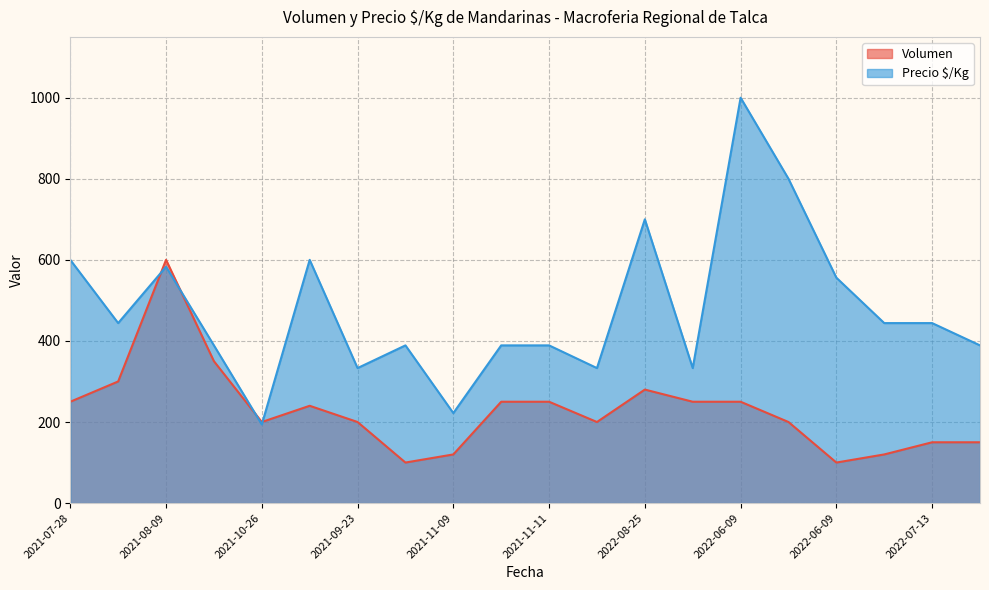

What is the difference between the maximum and minimum values in the Volumen series?

500